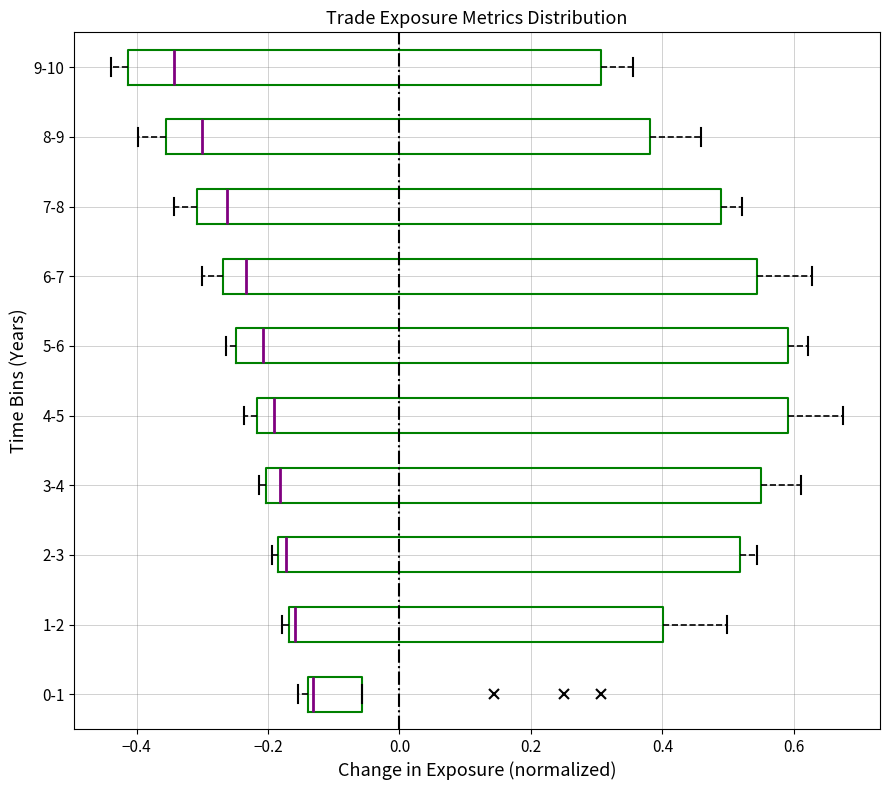

Comparing the boxes themselves (not the whiskers), which one is the widest?

5-6